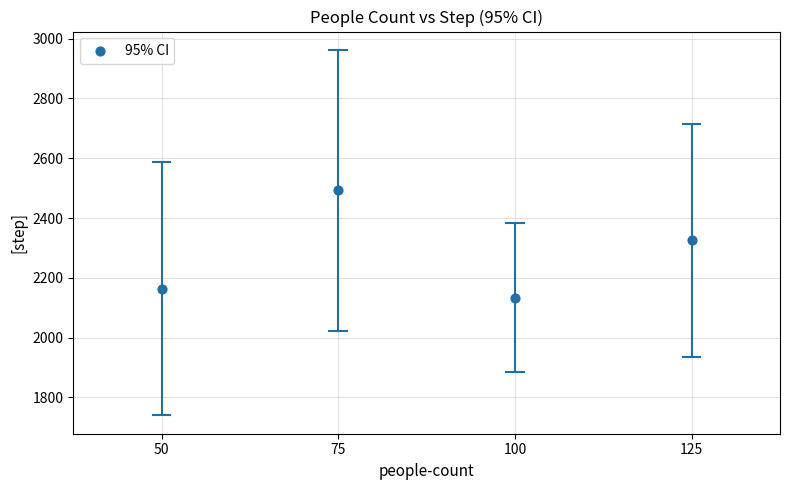

What is the average X value?

2.5